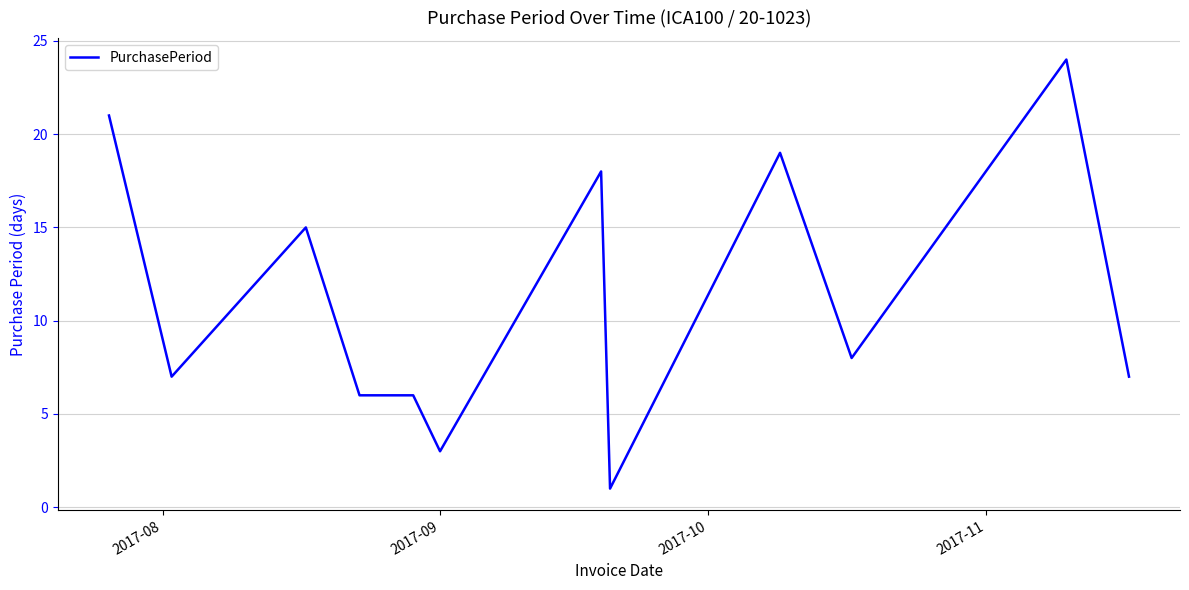

What is the greatest value displayed?

24